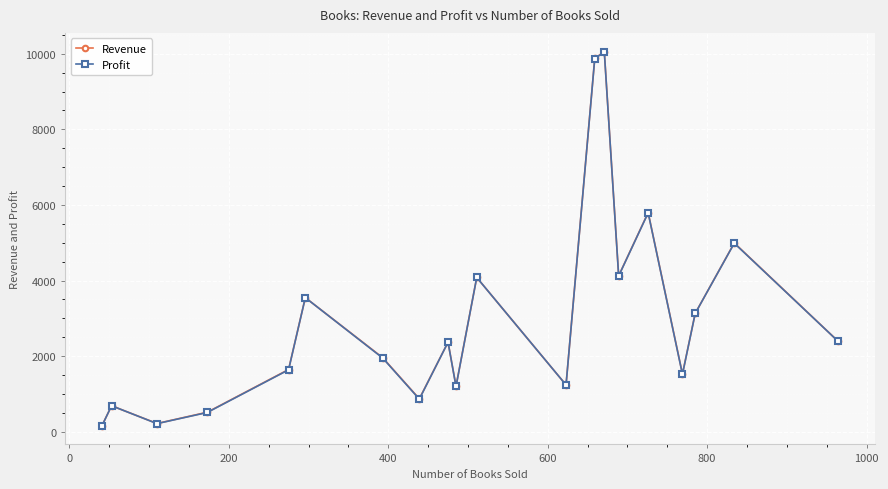

Which series has the widest spread of values?

Revenue